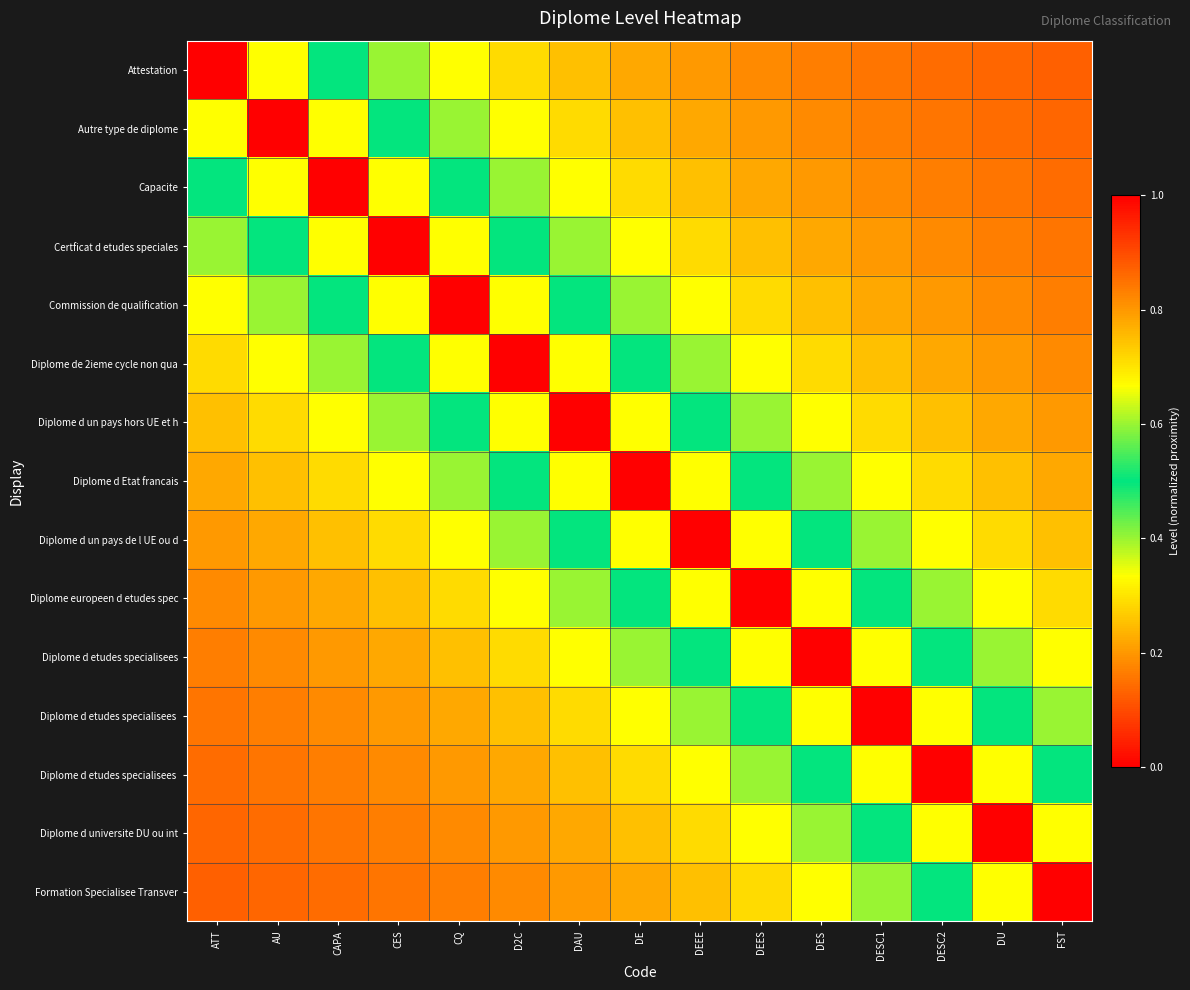

How many series are shown in this chart?

15